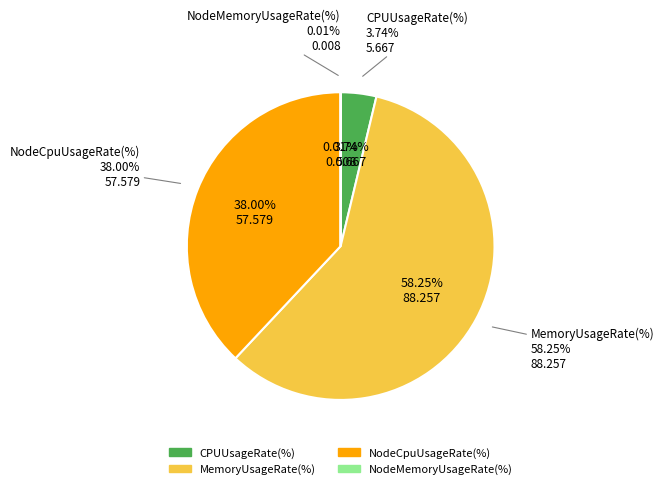

Which series has the largest range (max minus min)?

MemoryUsageRate